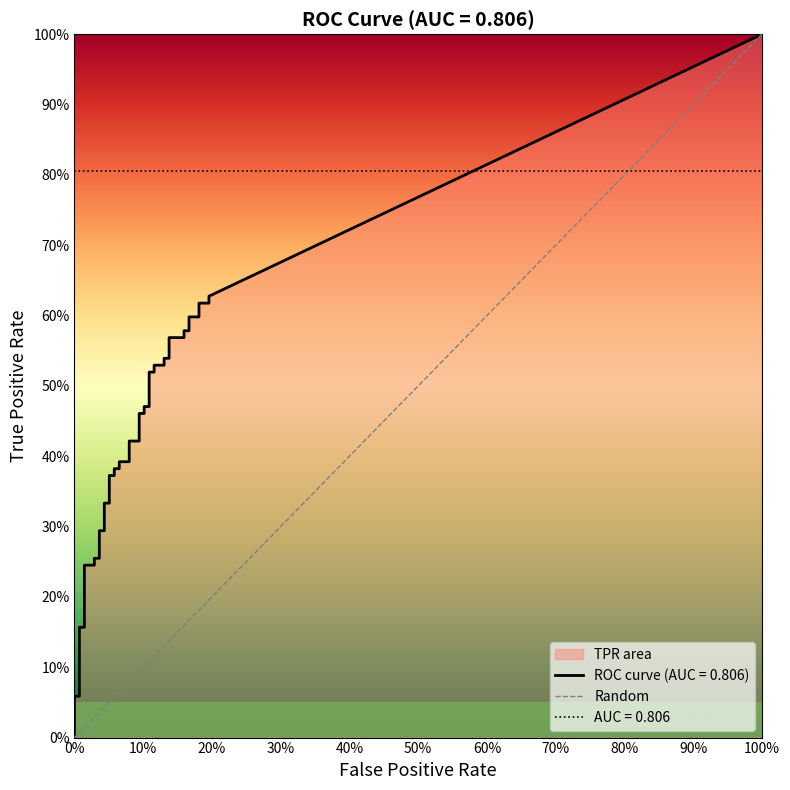

How many values are below 1?

1